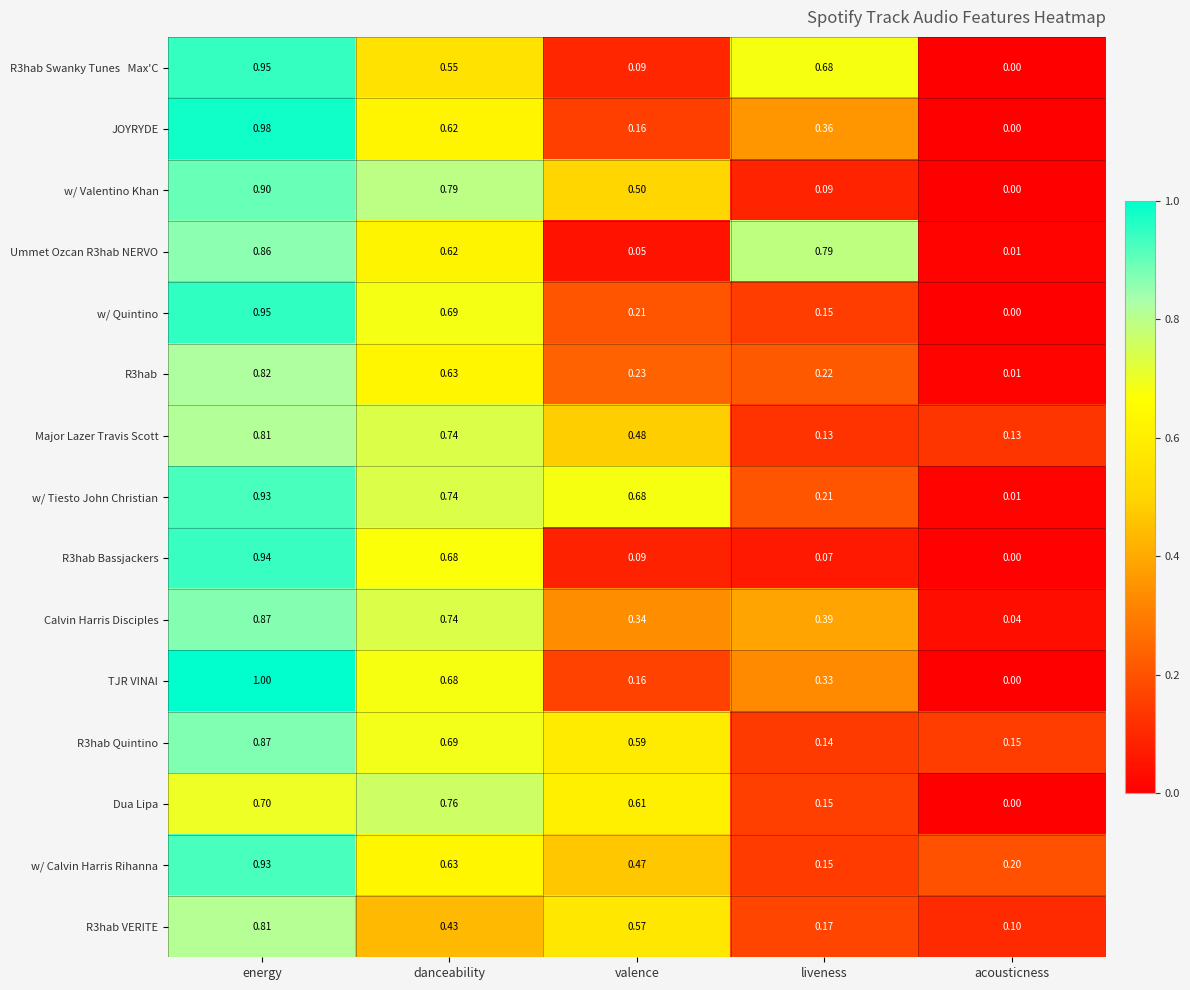

Which label corresponds to the smallest value in the chart?

acousticness